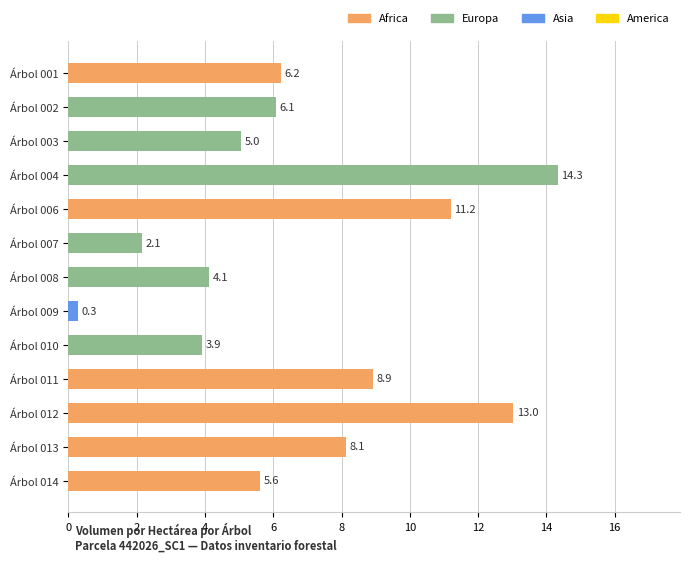

At which label is the value closest to 7?

Árbol 001